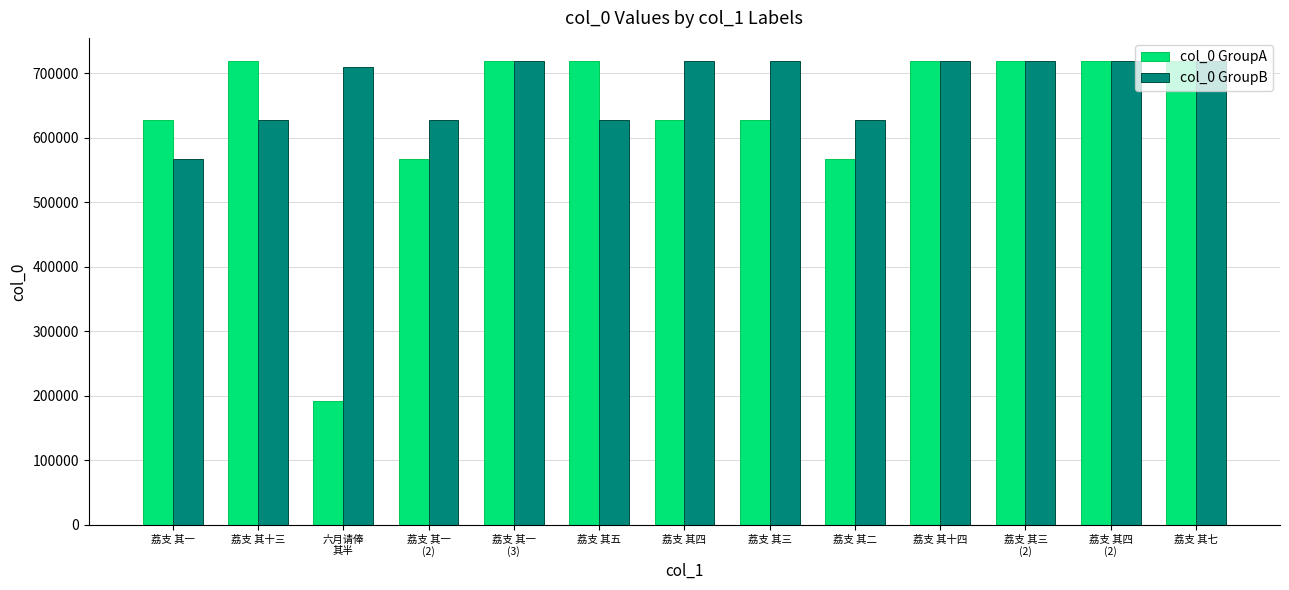

Which series has the largest range (max minus min)?

col_0 GroupA